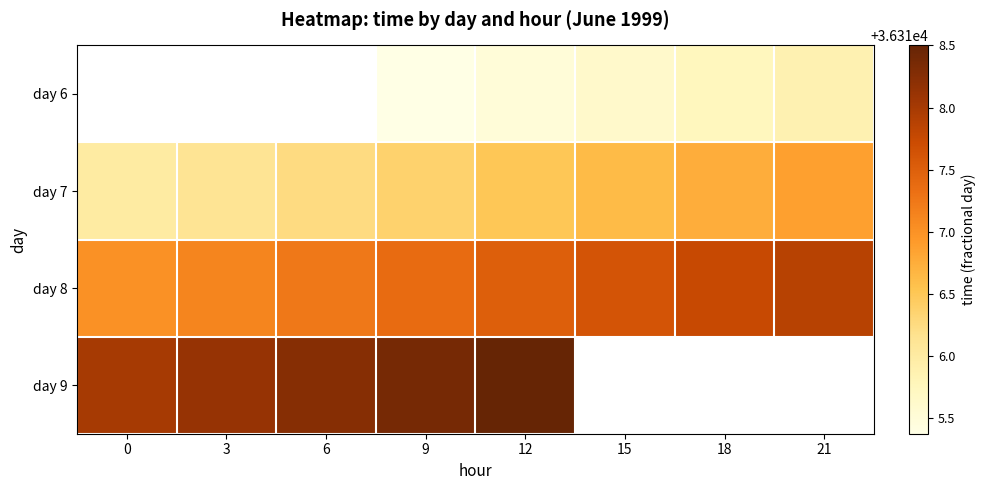

What is the sum of the day 6 values at 9 and 21?

72631.2